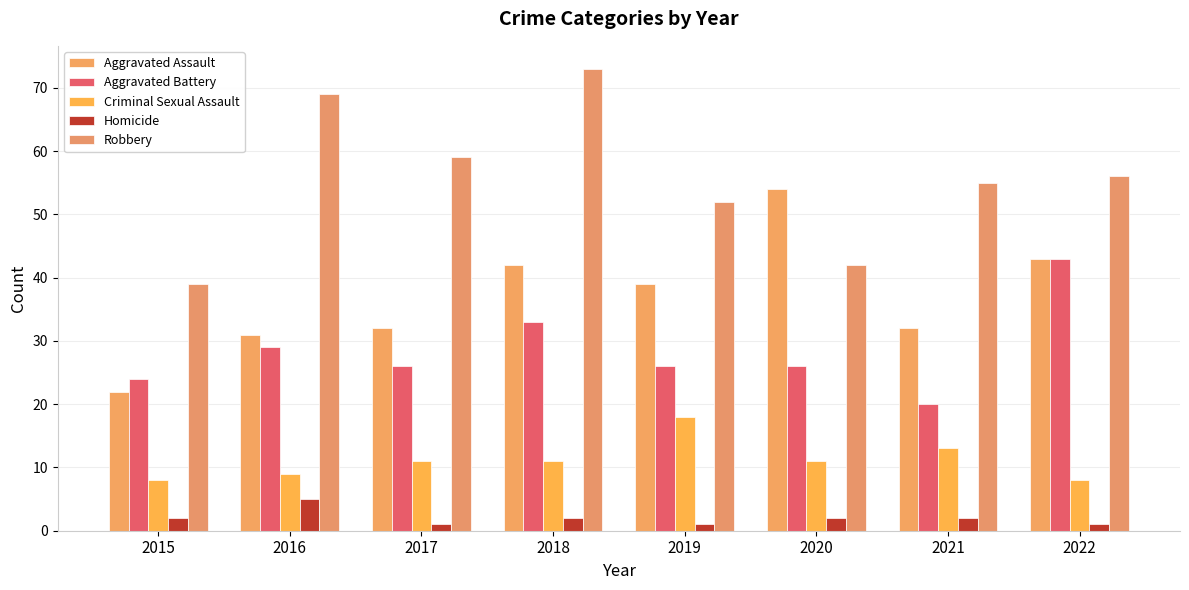

Between 2015 and 2020, which series saw the biggest shift?

Aggravated Assault